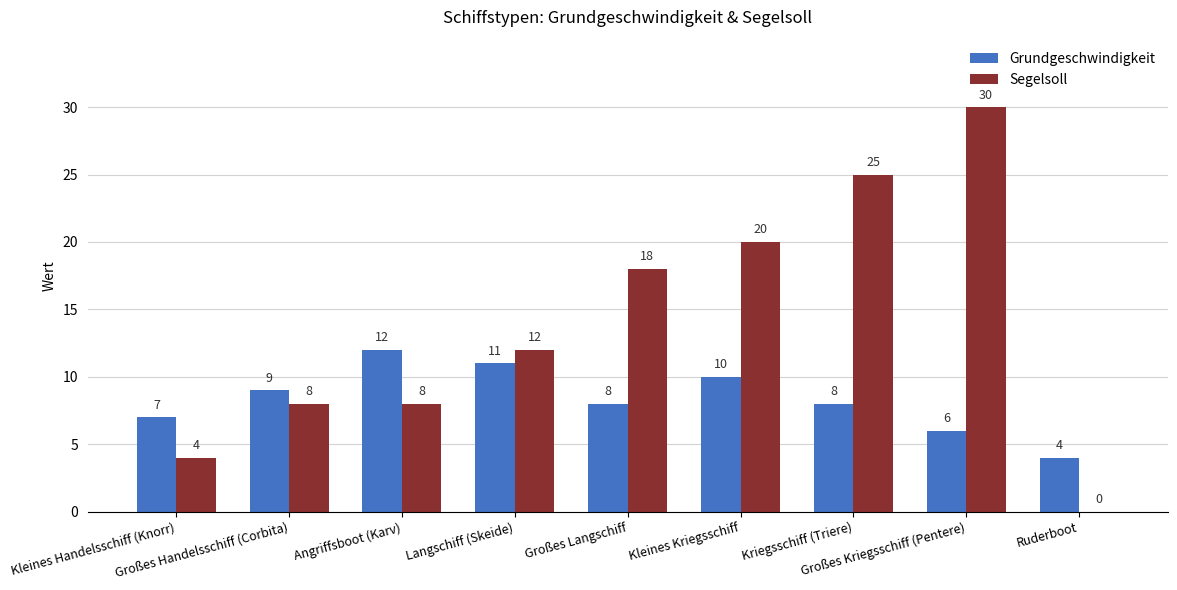

Reading left to right, list all the values displayed in this chart.

Grundgeschwindigkeit: 7	9	12	11	8	10	8	6	4
Segelsoll: 4	8	8	12	18	20	25	30	0